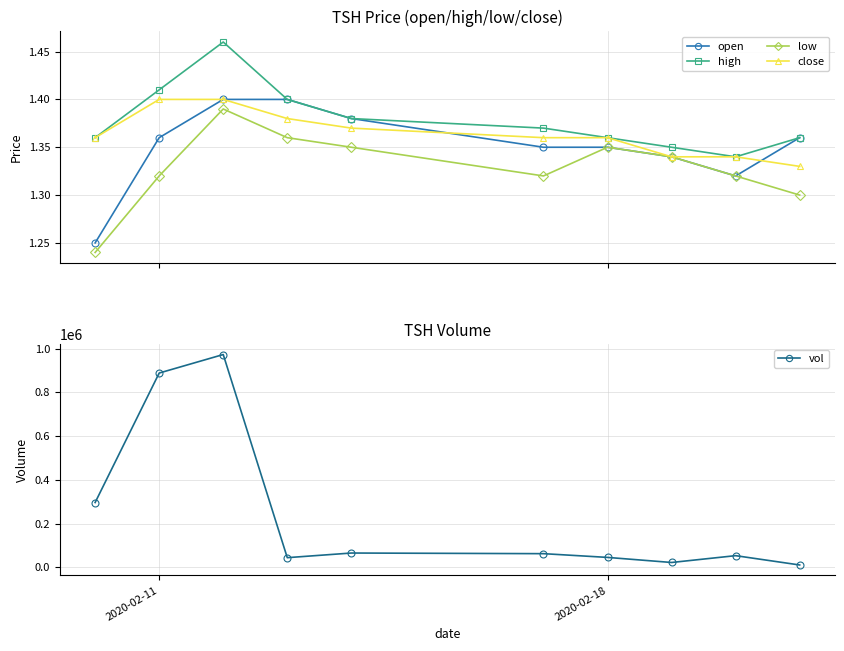

Reading right to left, transcribe all the data shown in this chart.

open: 1.4	1.3	1.3	1.4	1.4	1.4	1.4	1.4	1.4	1.2
high: 1.4	1.3	1.4	1.4	1.4	1.4	1.4	1.5	1.4	1.4
low: 1.3	1.3	1.3	1.4	1.3	1.4	1.4	1.4	1.3	1.2
close: 1.3	1.3	1.3	1.4	1.4	1.4	1.4	1.4	1.4	1.4
vol: 11100.0	53700.0	22500.0	45700.0	62800.0	65700.0	44500.0	972800.0	888200.0	296500.0